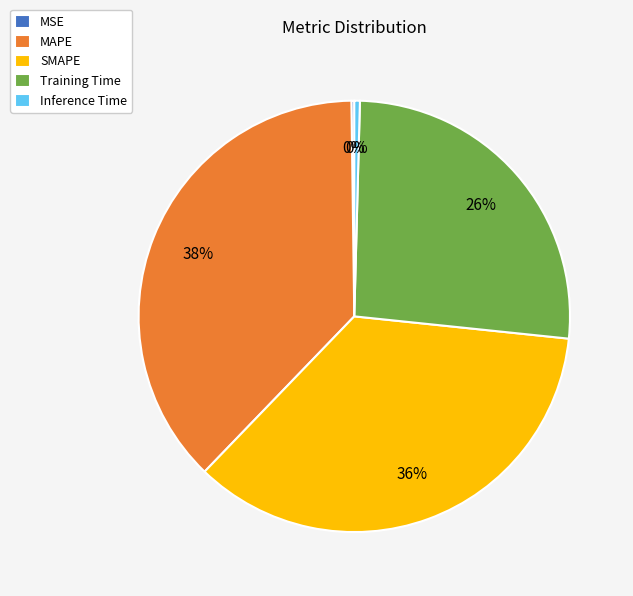

To the nearest percent, what percentage of the pie is Training Time?

26%